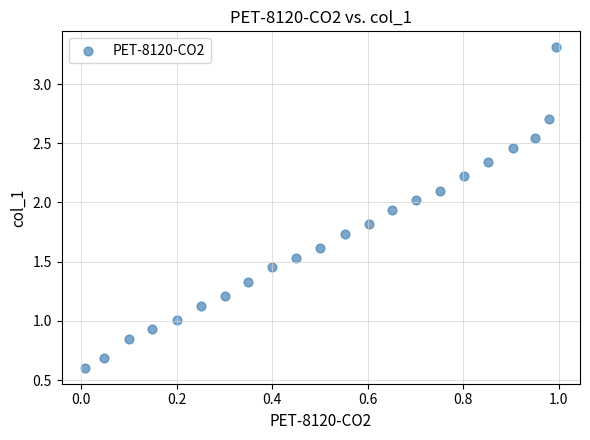

What is the range of Y values (max minus min)?

2.7